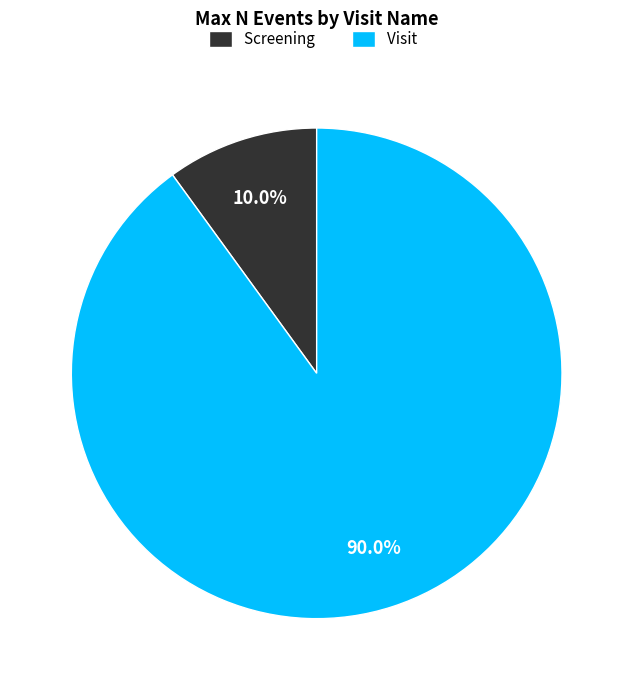

To the nearest percent, what is the difference between the largest and smallest slice percentages?

80%